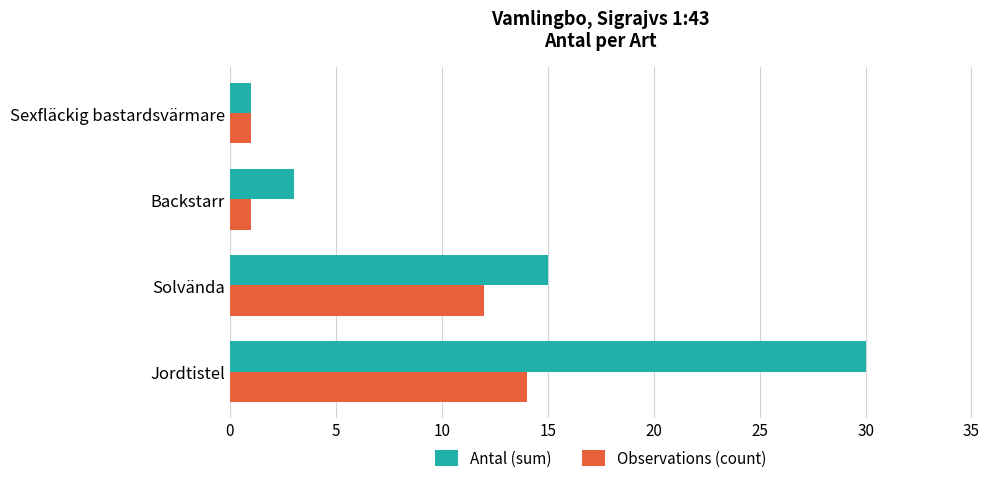

Read the Antal (sum) value at Solvända.

15